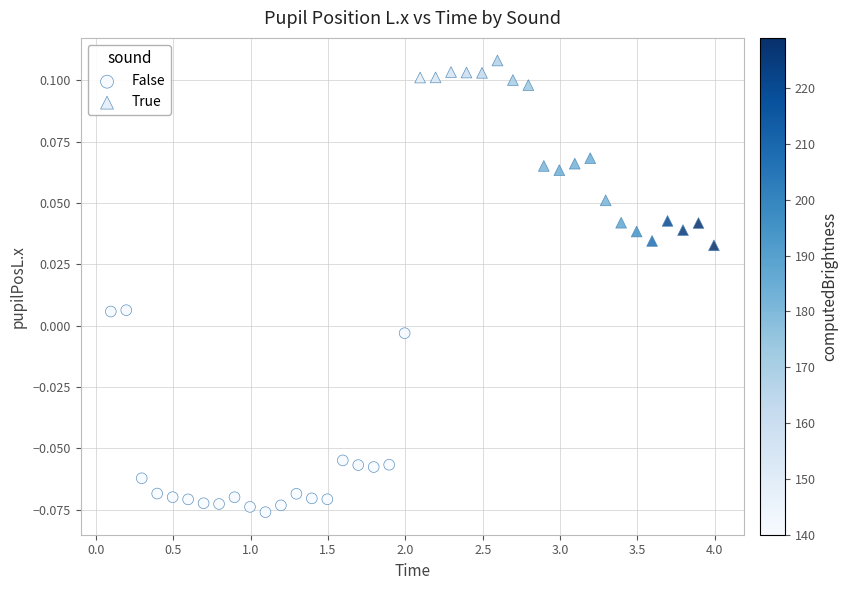

What are all the series names shown in the legend?

False, True